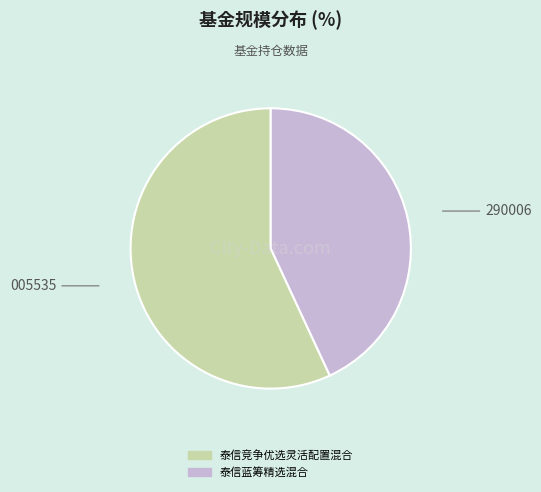

The 泰信竞争优选灵活配置混合 slice represents 66% of the pie. True or false?

False